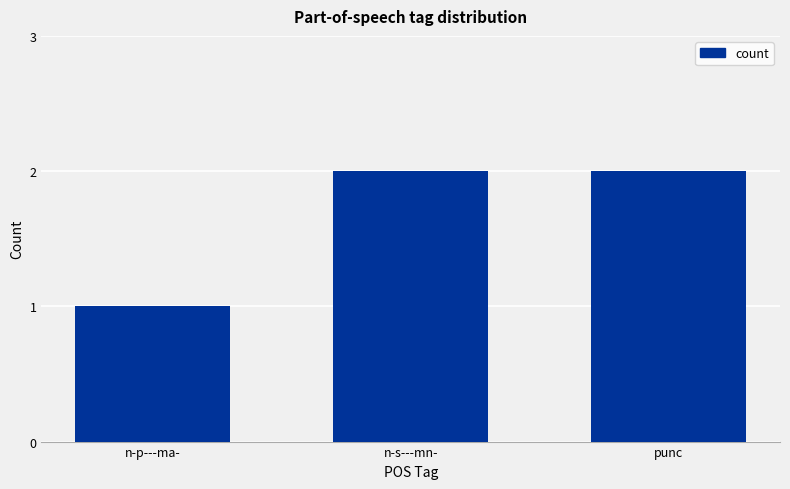

Is it true that the value at n-p---ma- is 1?

True